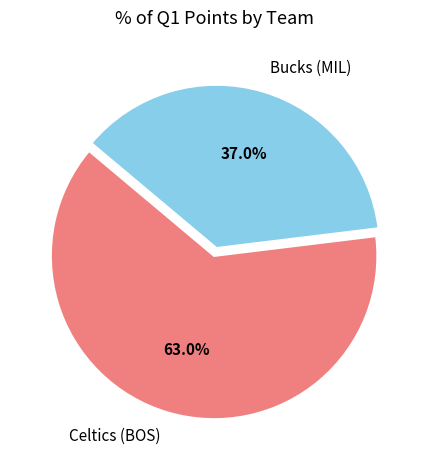

To the nearest percent, what portion does Bucks (MIL) represent?

37%